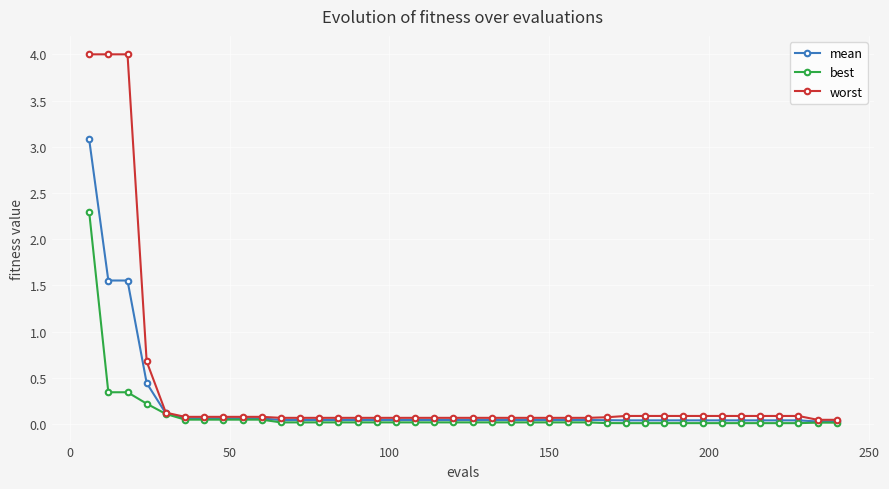

Which series has the widest spread of values?

worst